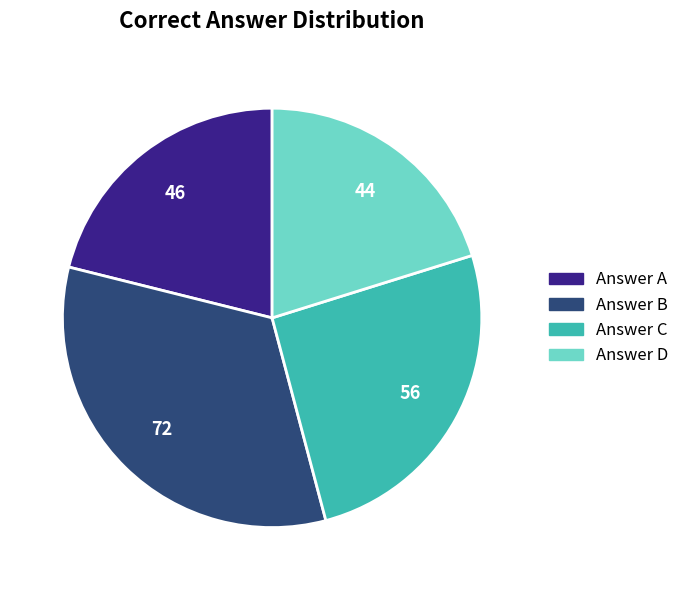

Rank the categories by value from highest to lowest.

Answer B, Answer C, Answer A, Answer D